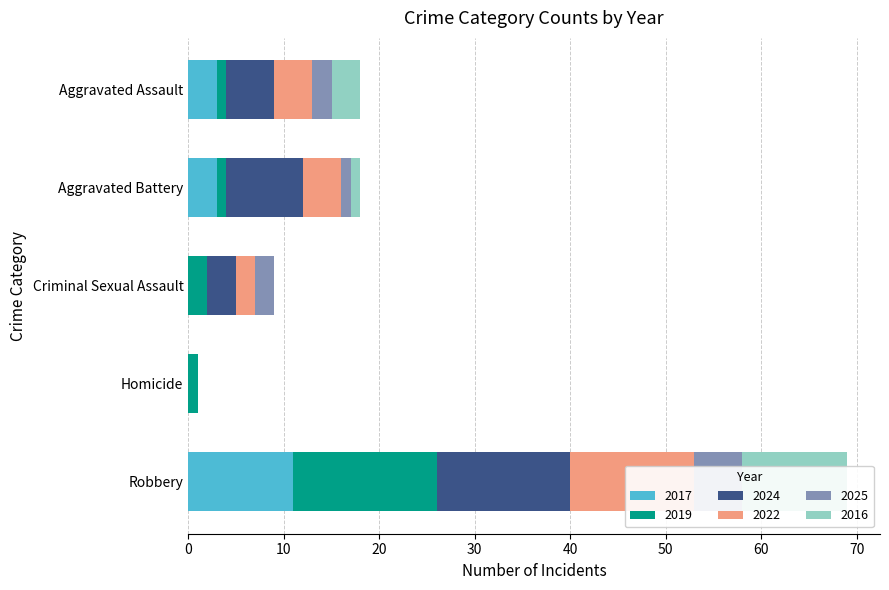

What is the sum of the 2022 values at Robbery and Aggravated Assault?

17